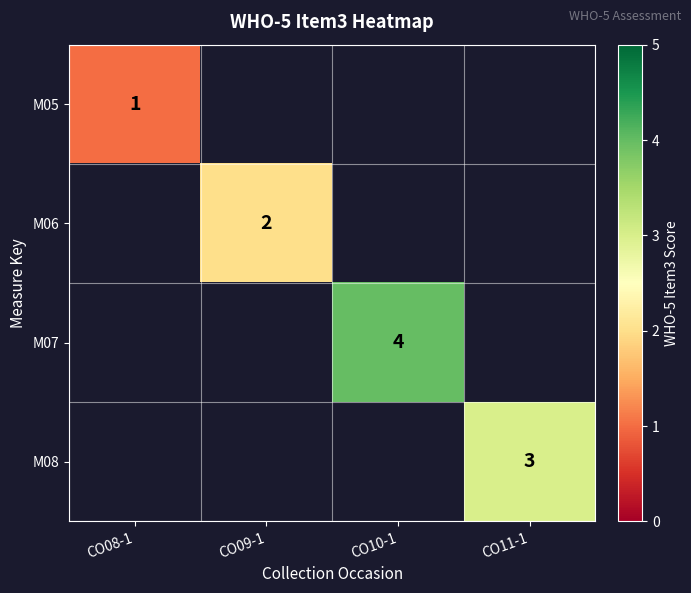

Which has a higher value, CO11-1 or CO10-1?

CO10-1